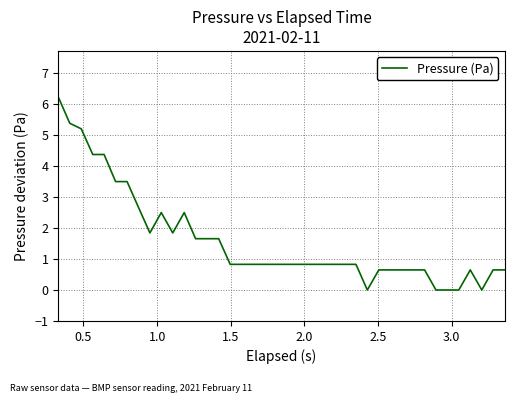

What is the difference between the maximum and minimum values?

6.2